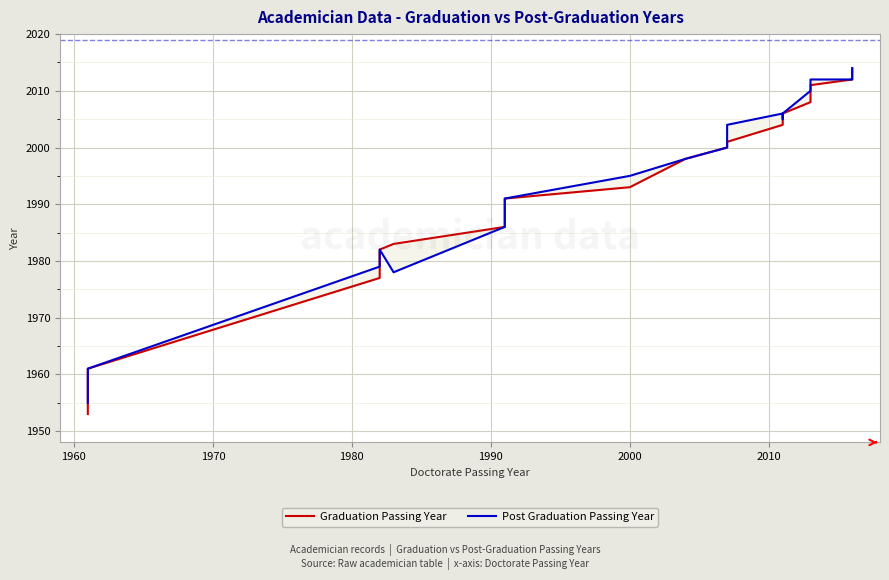

What are all the series names shown in the legend?

Graduation Passing Year, Post Graduation Passing Year